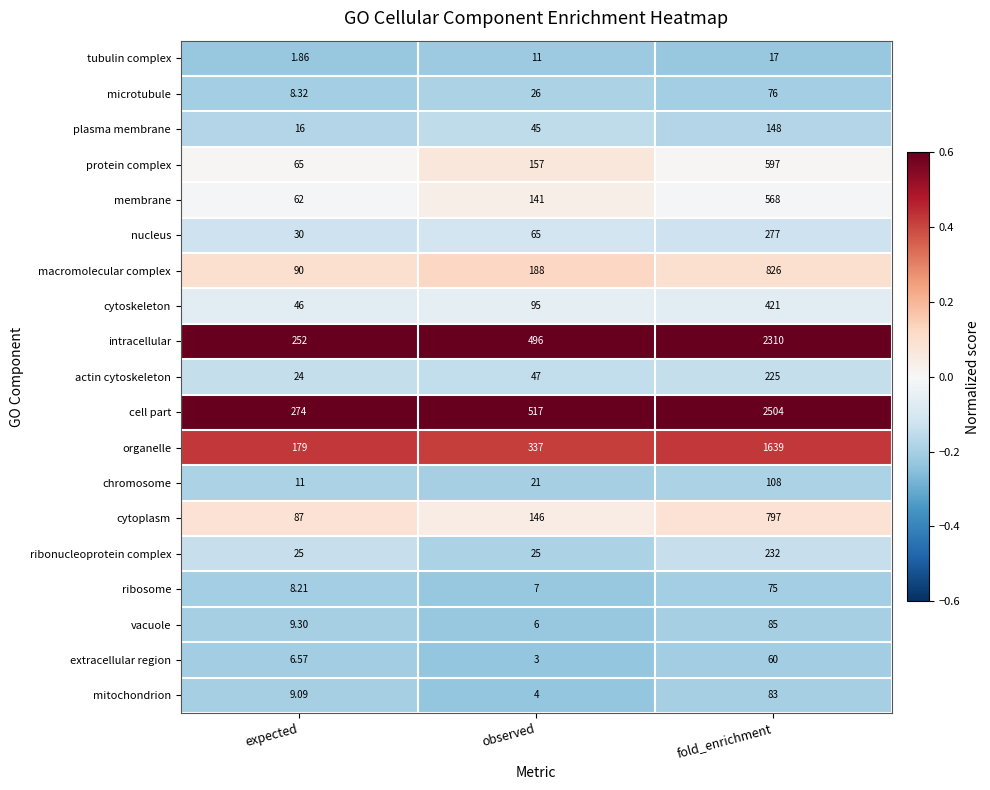

Which series has the widest spread of values?

cell part